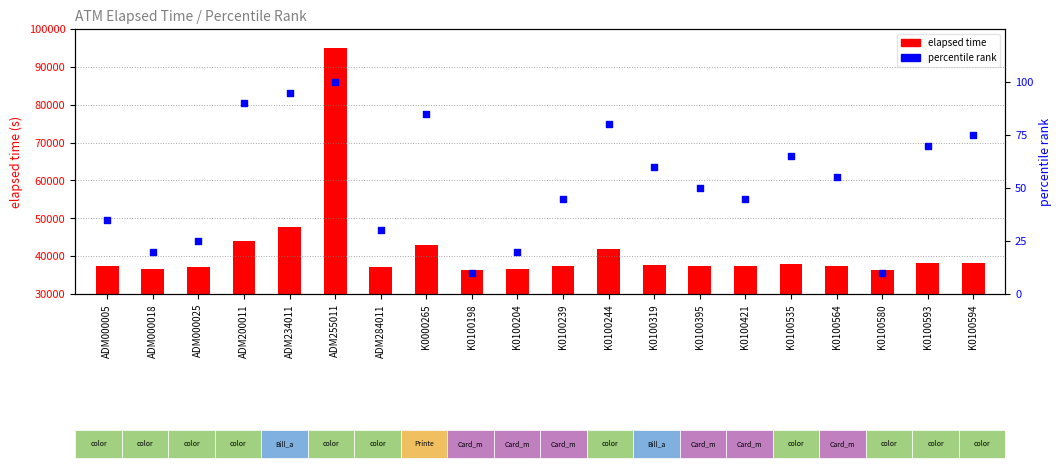

Which series reaches the maximum Y coordinate?

elapsed time